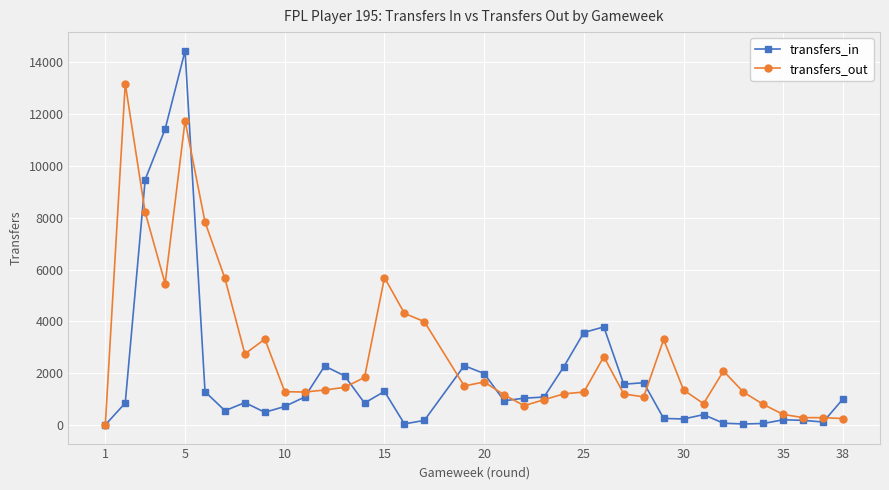

How many lines are shown in the chart?

2